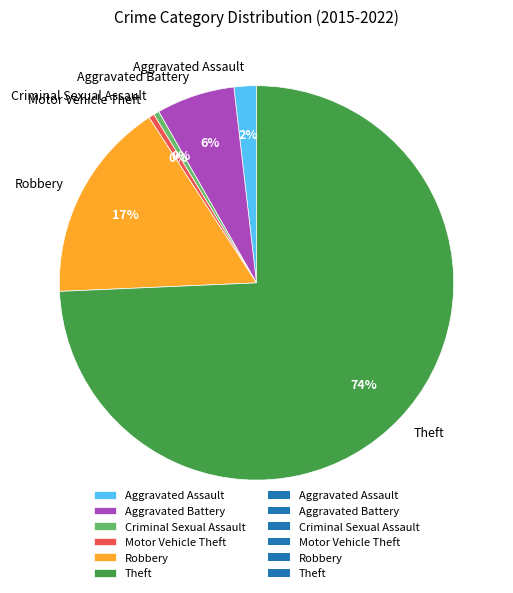

Count the number of slices in the pie.

6